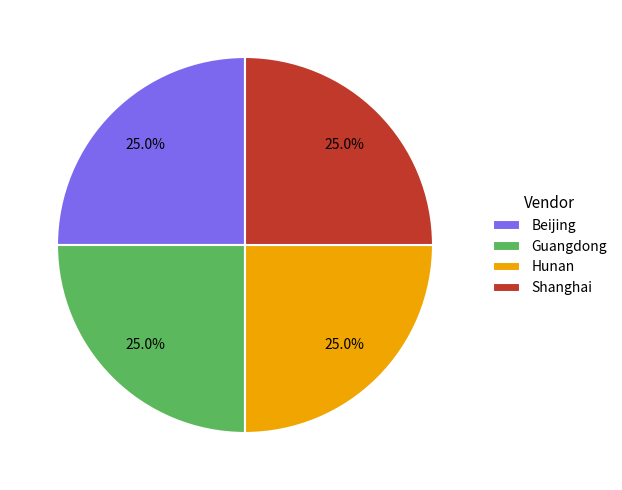

What is the ratio of the value at Hunan to the value at Shanghai?

1.0